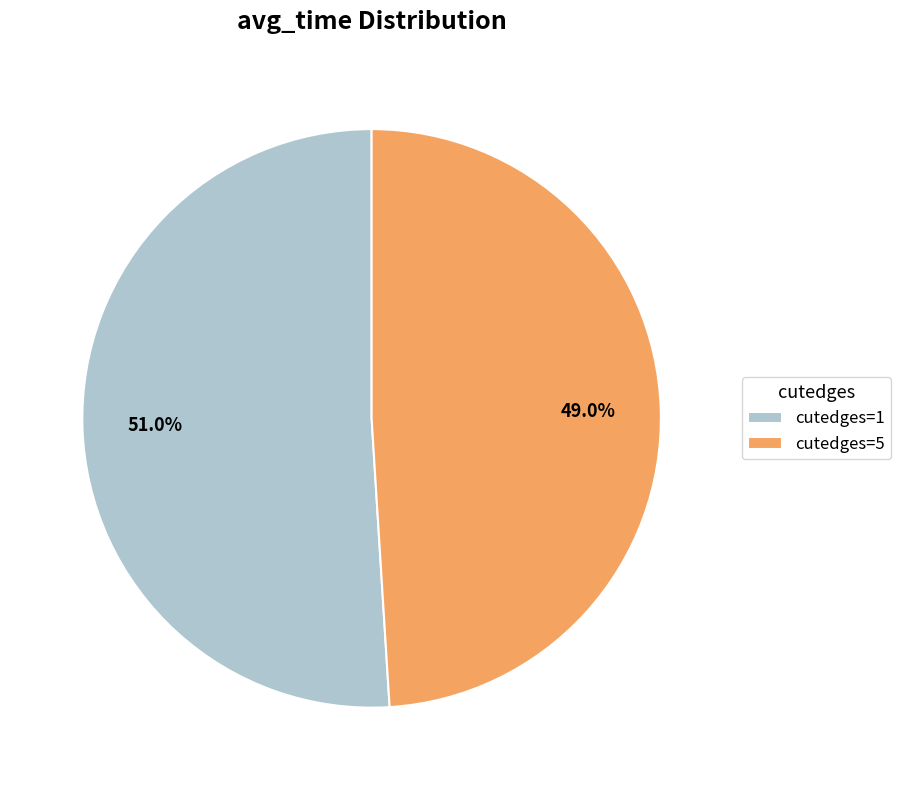

Combined, what portion of the pie is cutedges=5 and cutedges=1?

100.0%